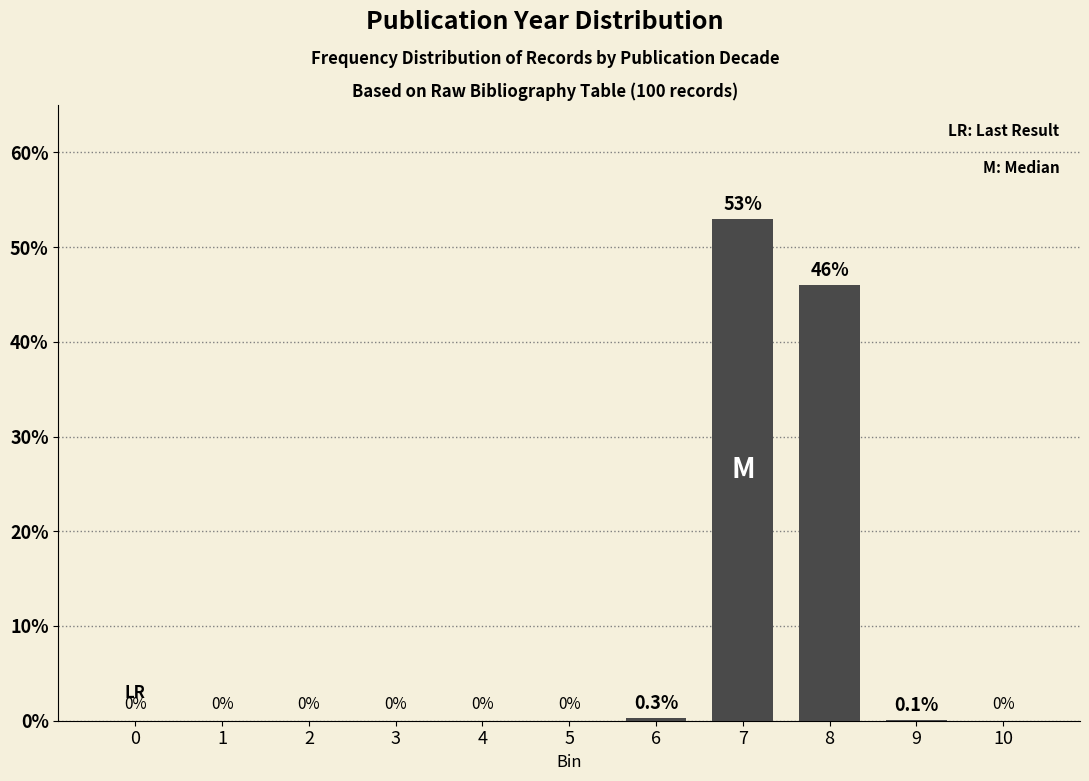

Reading right to left, list all the values displayed in this chart.

10=0.0	9=0.1	8=46.0	7=53.0	6=0.3	5=0.0	4=0.0	3=0.0	2=0.0	1=0.0	0=0.0